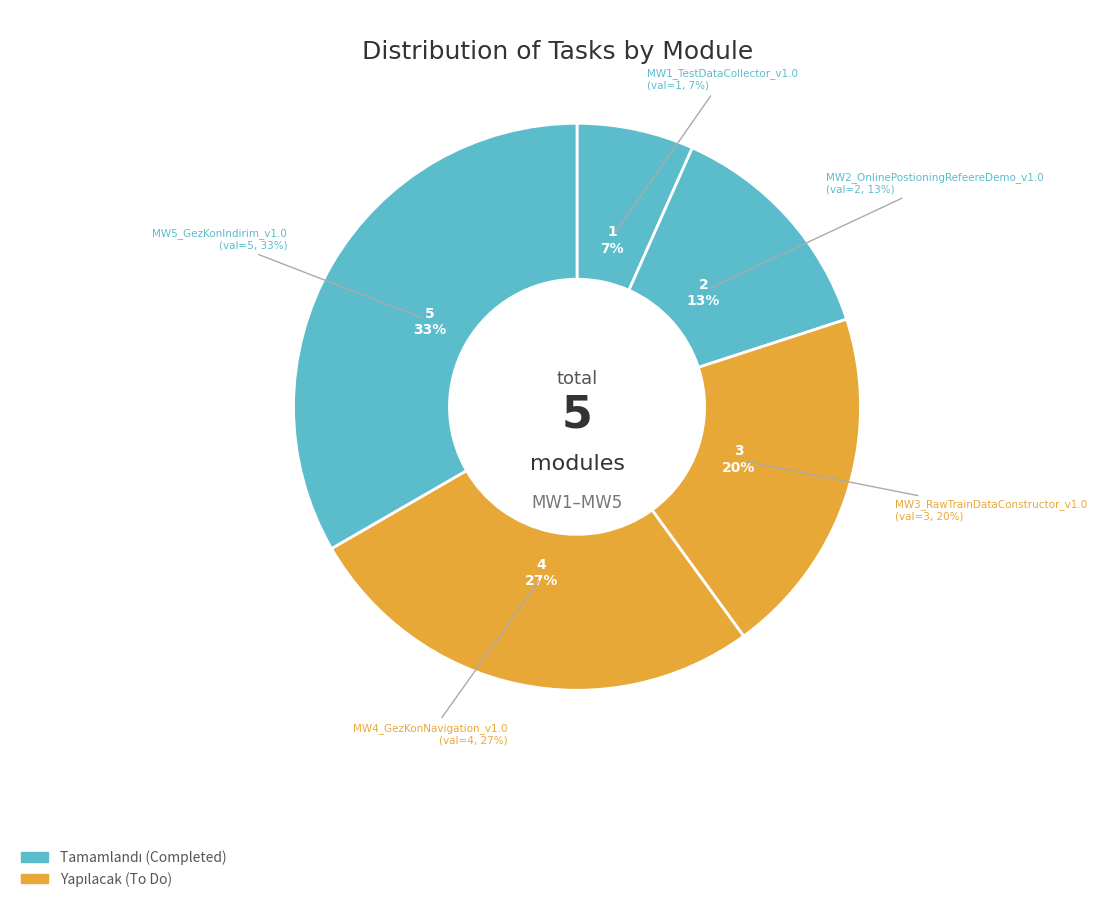

To the nearest percent, what is the difference between the MW2_OnlinePostioningRefeereDemo_v1.0 and MW5_GezKonIndirim_v1.0 slice percentages?

20%